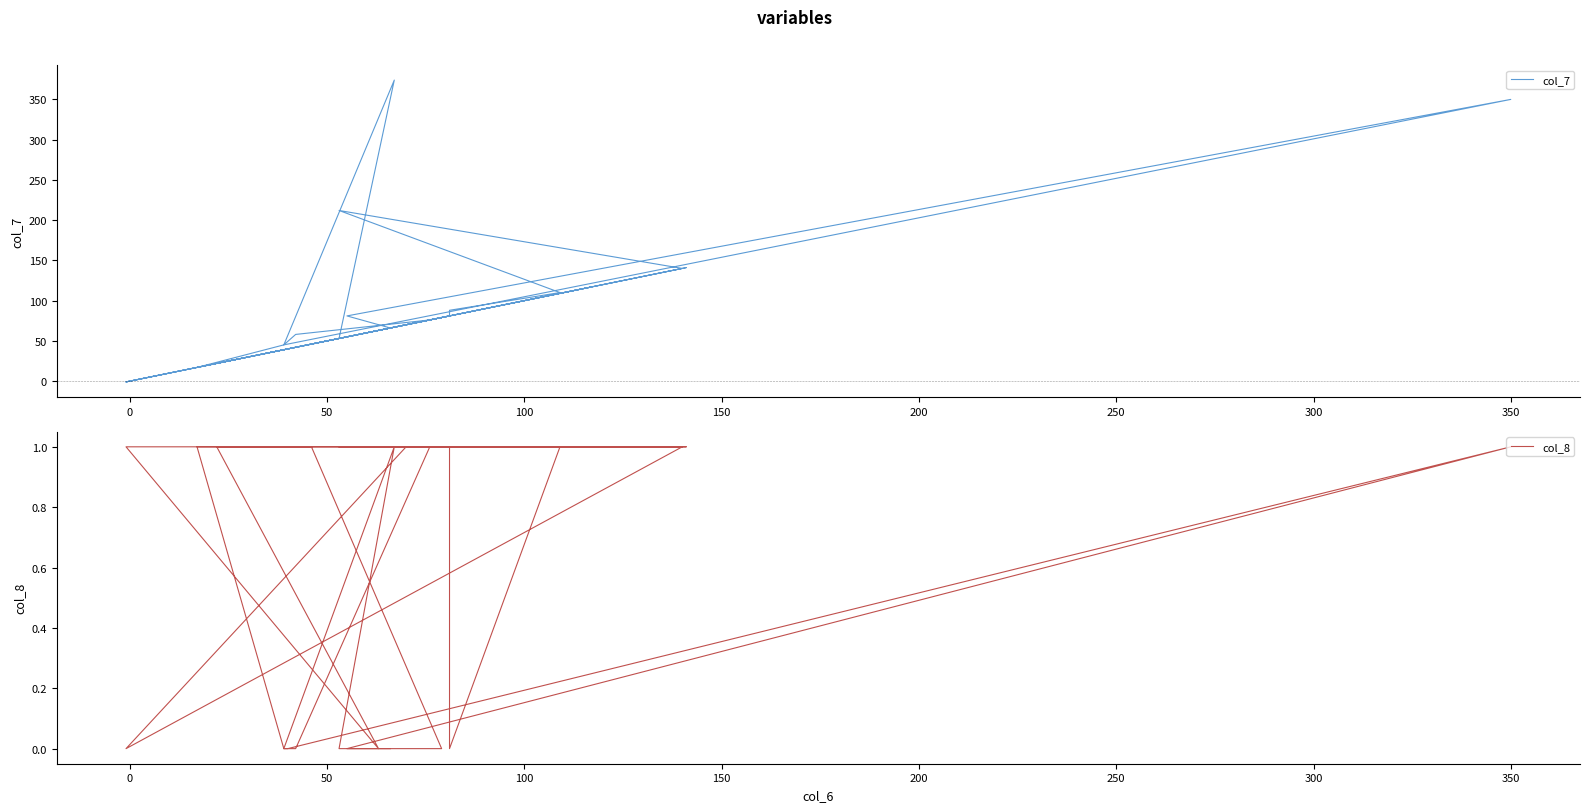

The col_8 series shows 2 at 34. True or false?

False